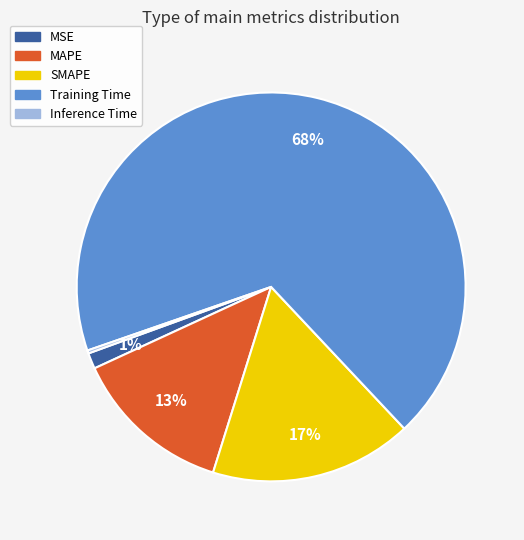

True or false: MAPE accounts for 13% of the total.

True